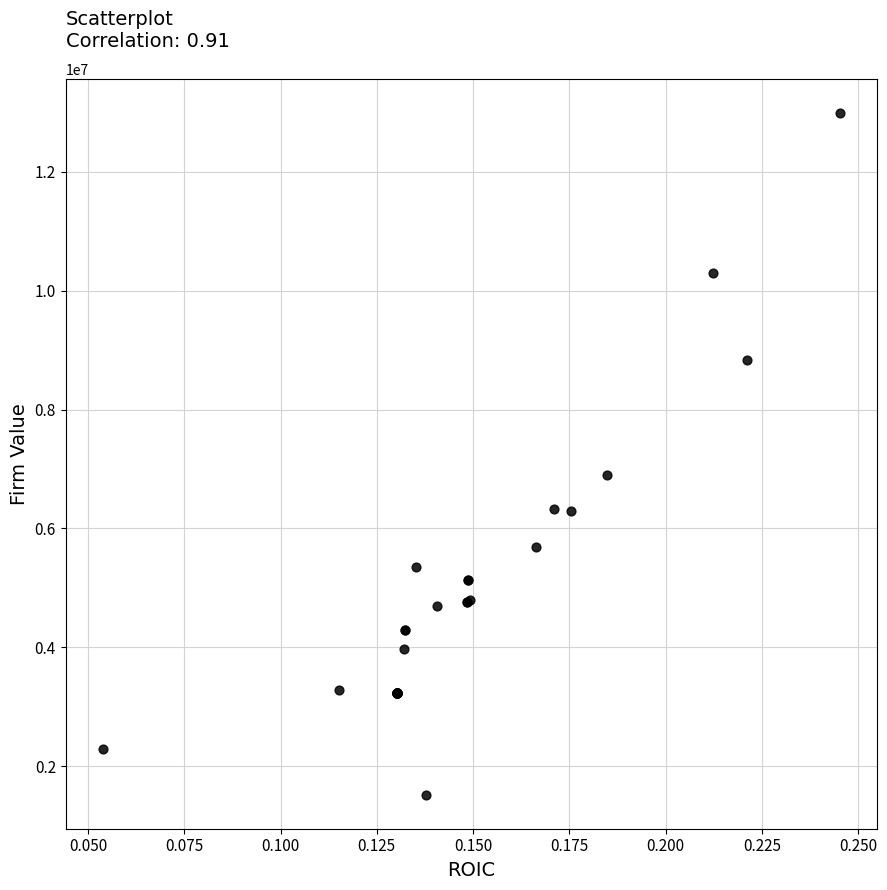

What Y value in the scatter plot is closest to 7255672?

6902576.8